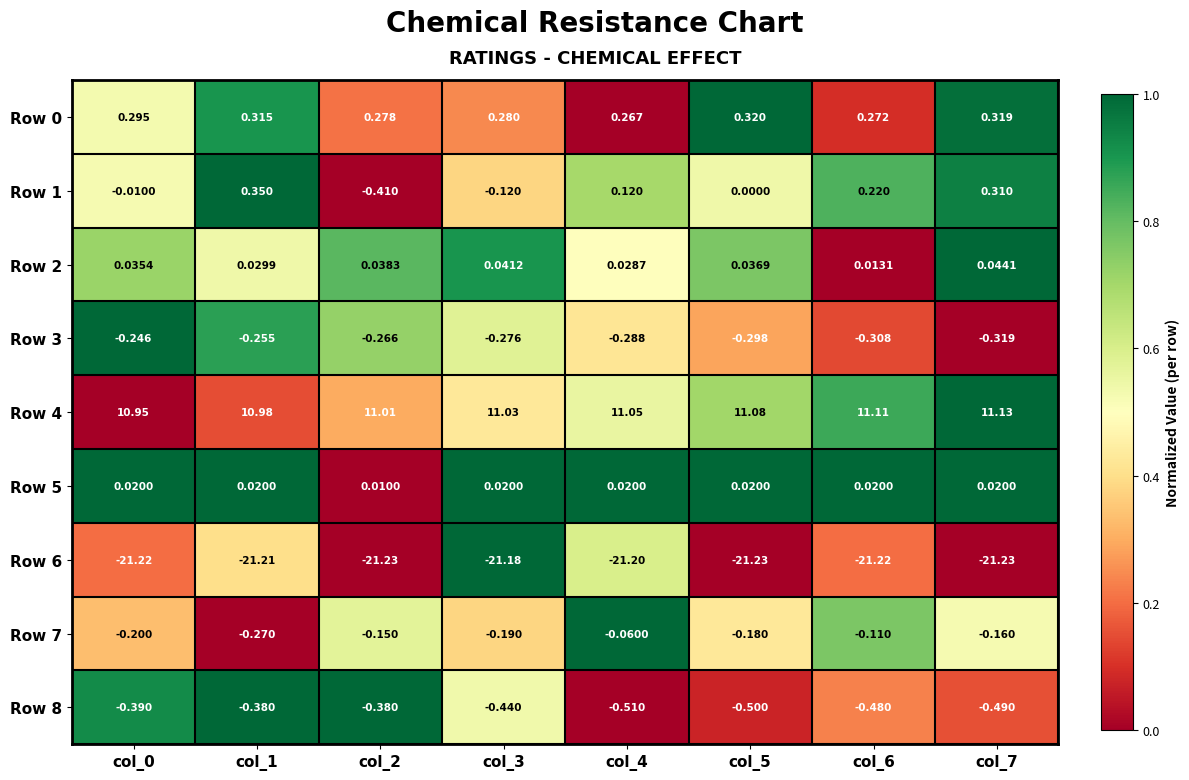

Is the value of Row 2 at col_5 greater than the value of Row 7 at col_2?

Yes